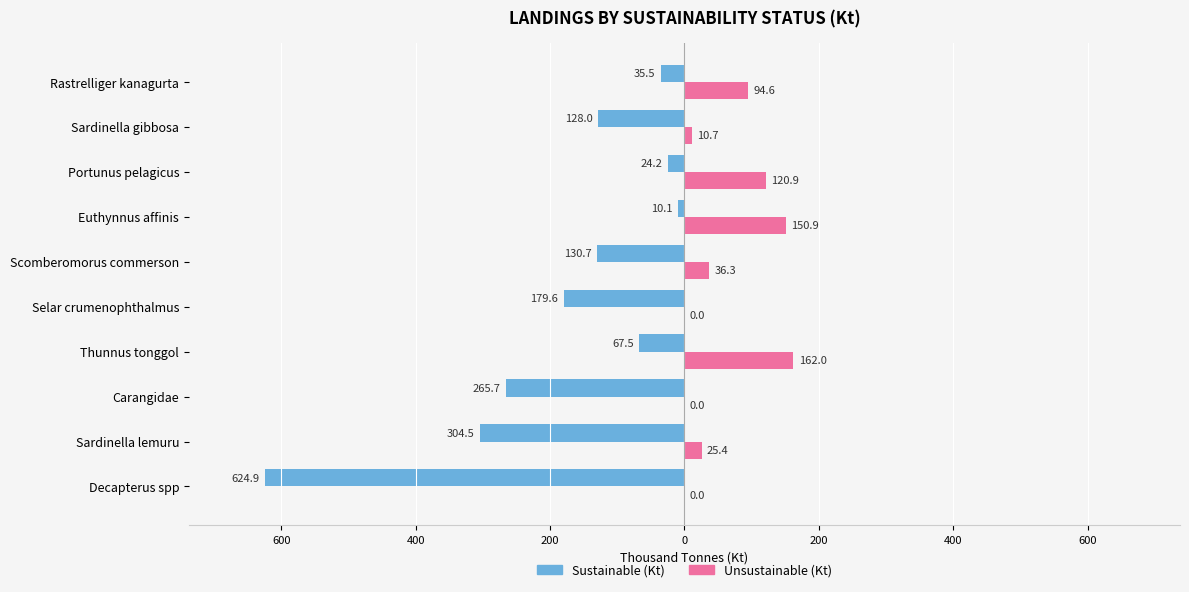

Reading left to right, list all the values displayed in this chart.

Sustainable (Kt): -624.9	-304.5	-265.7	-67.5	-179.6	-130.7	-10.1	-24.2	-128.0	-35.5
Unsustainable (Kt): 0.0	25.4	0.0	162.0	0.0	36.3	150.9	120.9	10.7	94.6